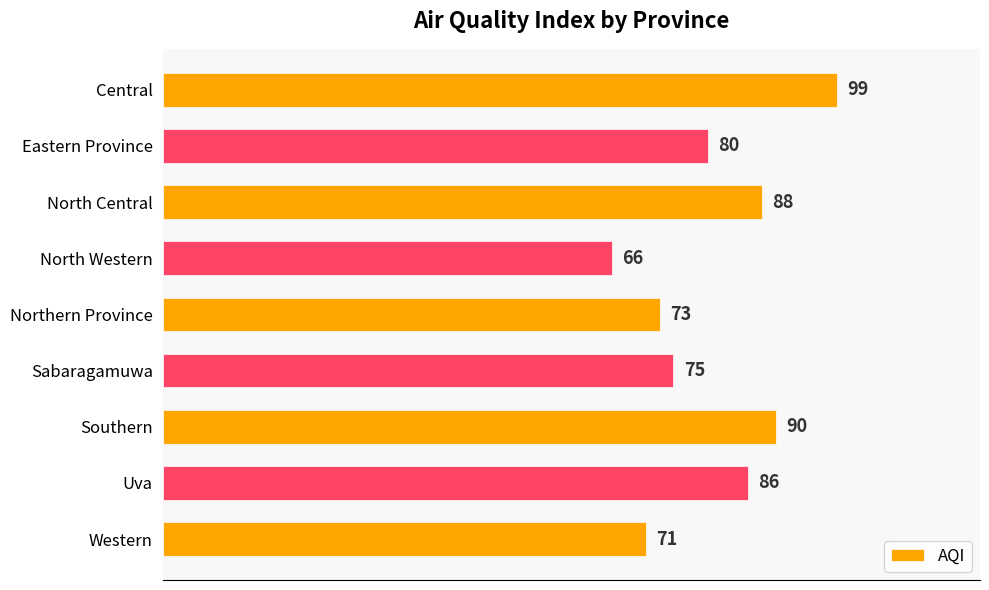

The chart shows a value of 22 at Sabaragamuwa. True or false?

False